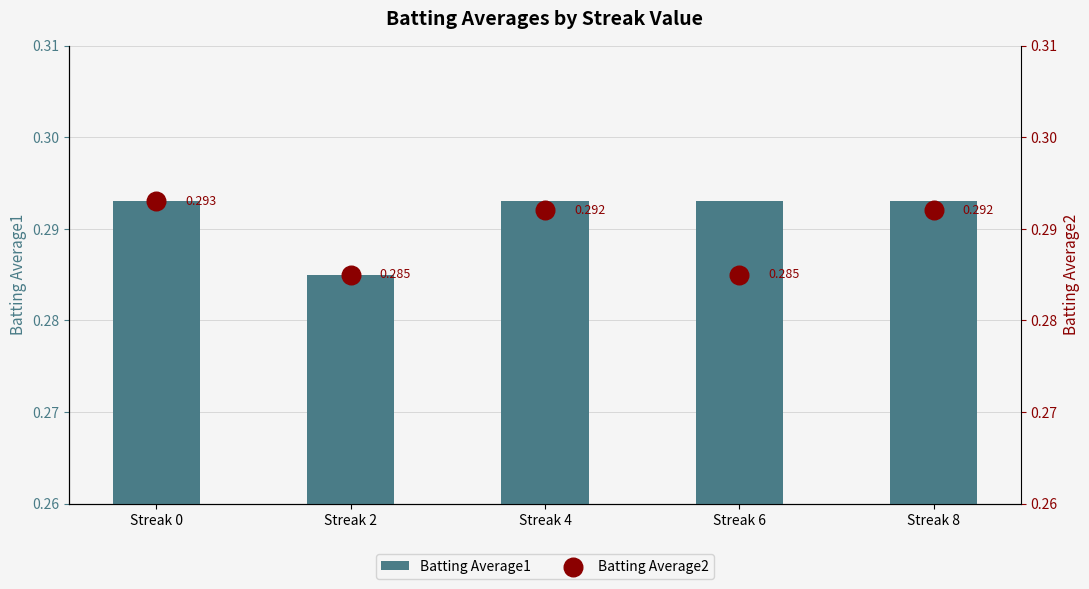

Which series contains the highest Y value?

Batting Average1